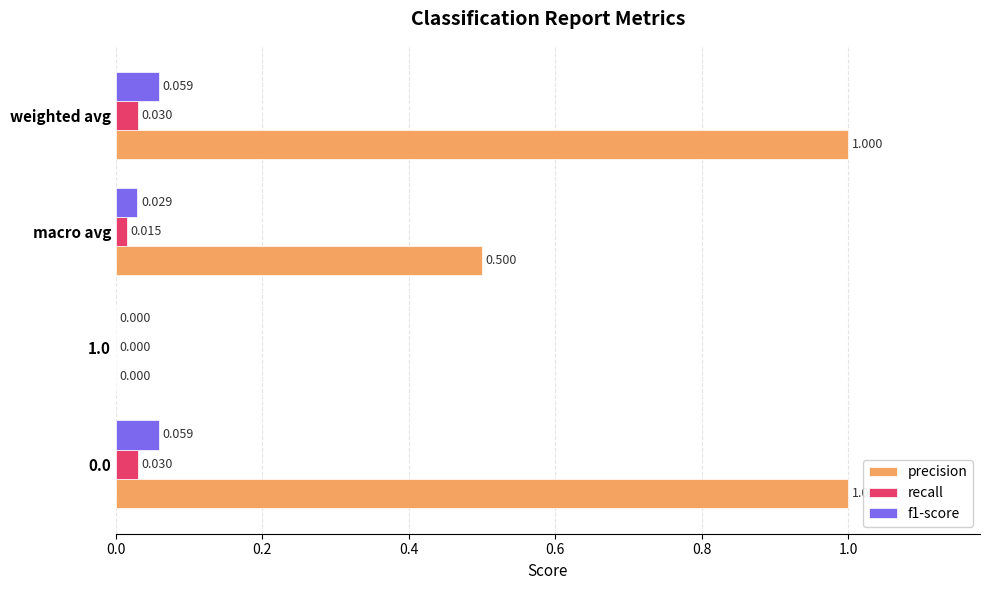

Which series changed the most between 0.0 and 1.0?

precision